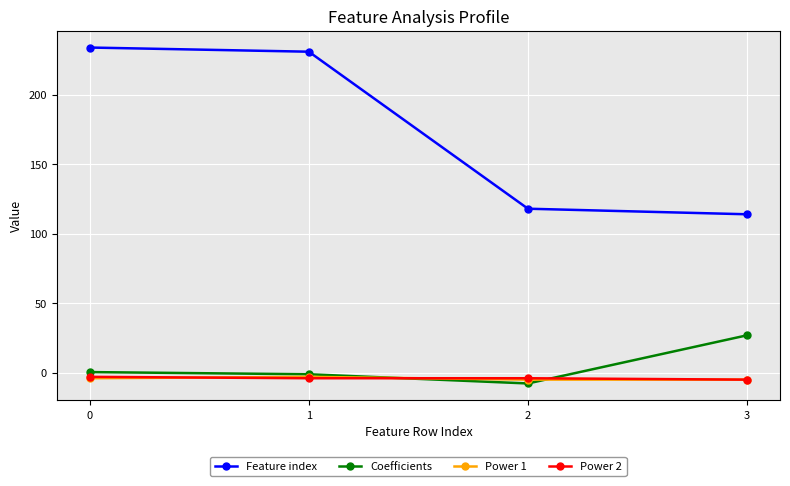

What is the value of the Power 1 point at the 2nd from the left?

-3.0